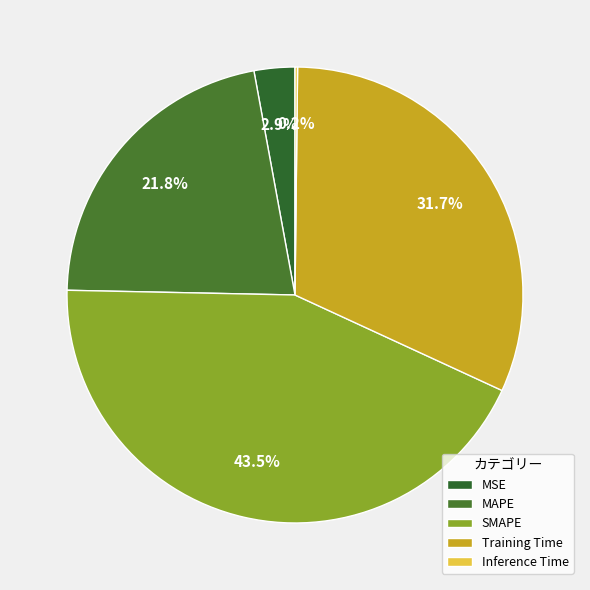

What is the largest slice in the pie chart?

SMAPE